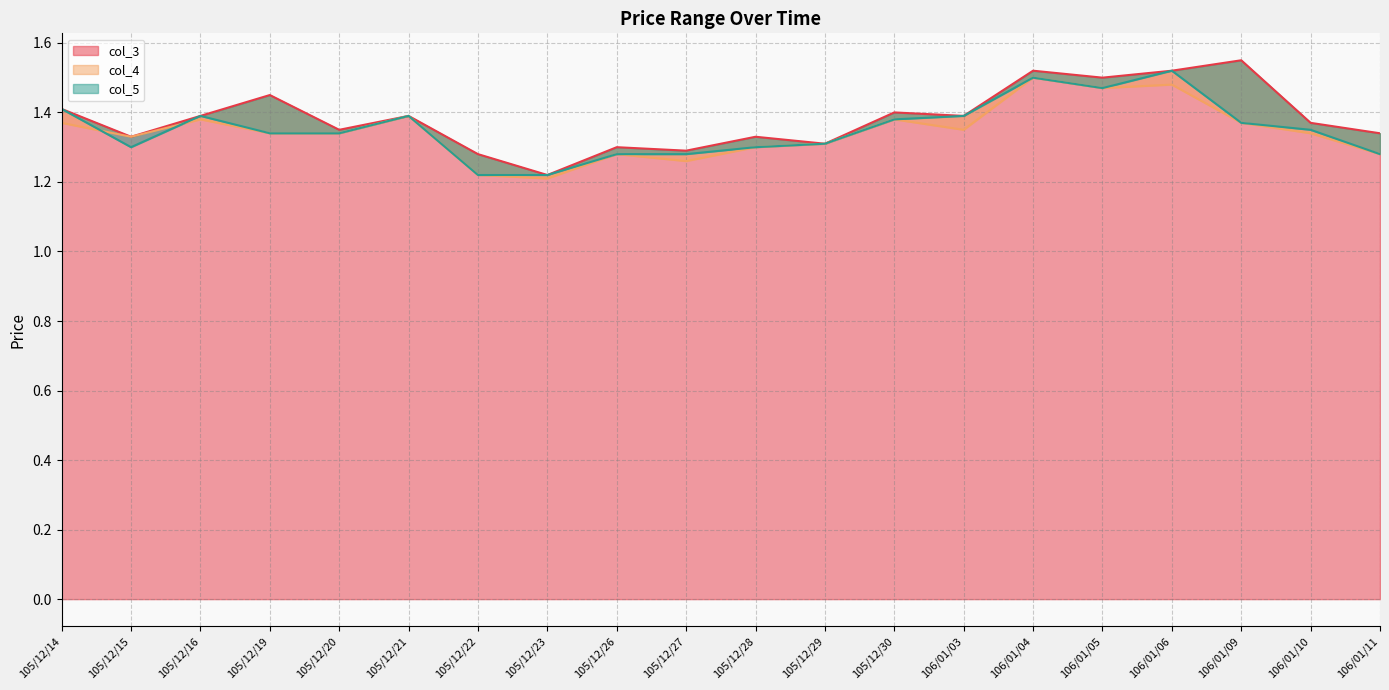

Rank the categories by col_3 value from highest to lowest.

106/01/09, 106/01/04, 106/01/06, 106/01/05, 105/12/19, 105/12/14, 105/12/30, 105/12/16, 105/12/21, 106/01/03, 106/01/10, 105/12/20, 106/01/11, 105/12/15, 105/12/28, 105/12/29, 105/12/26, 105/12/27, 105/12/22, 105/12/23